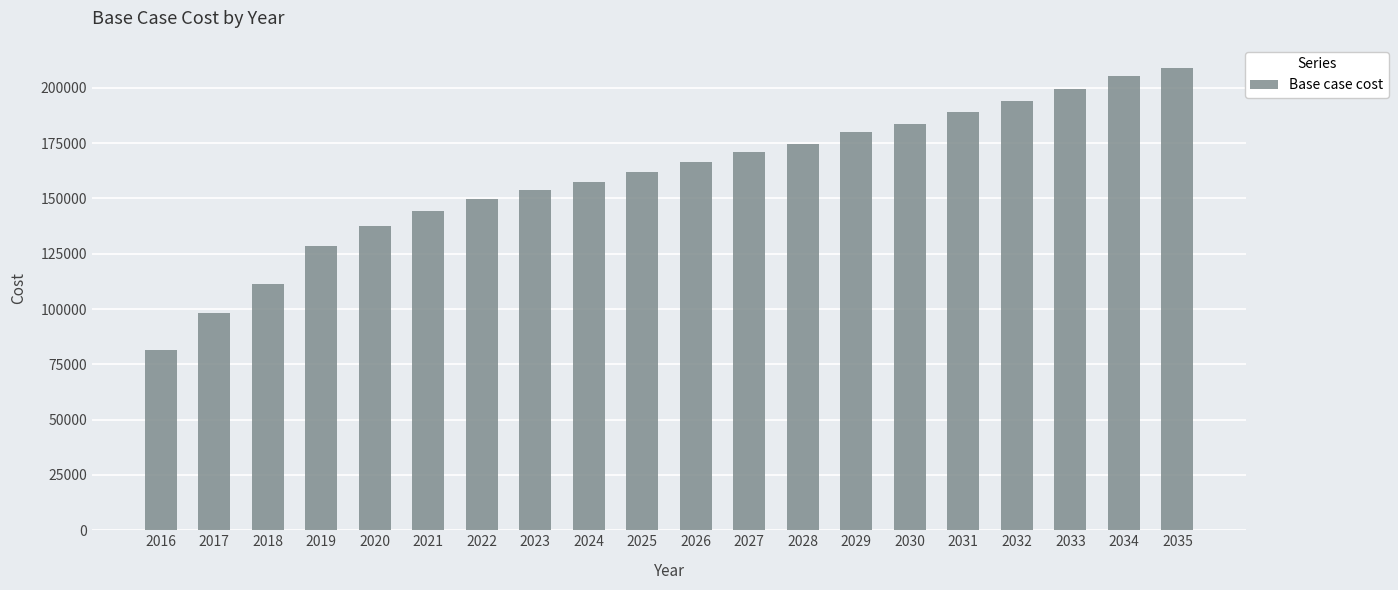

Is it true that the value at 2029 is 179827.9?

True